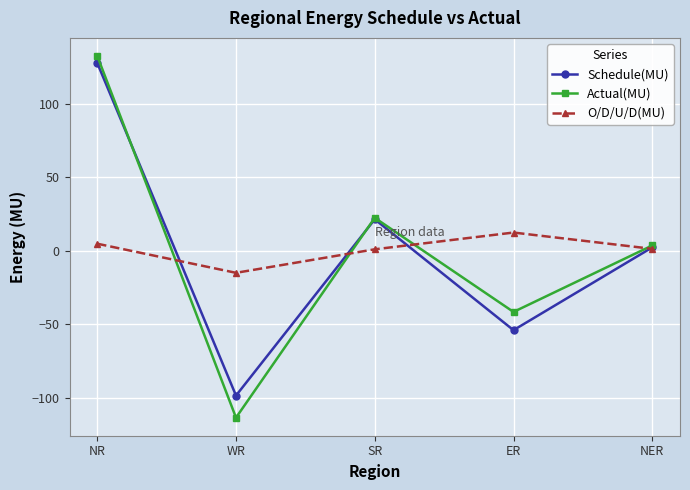

Where is the first local maximum for Schedule(MU)?

SR